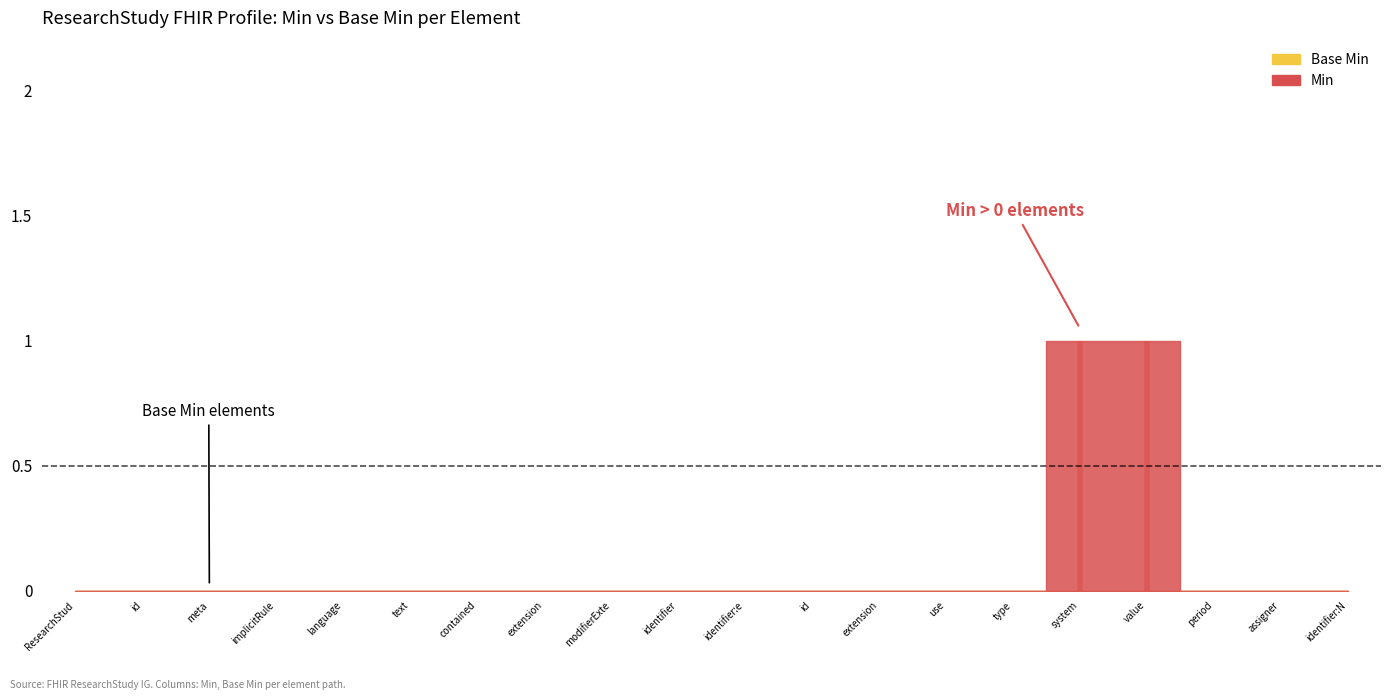

How many Min values are between 0 and 1?

20